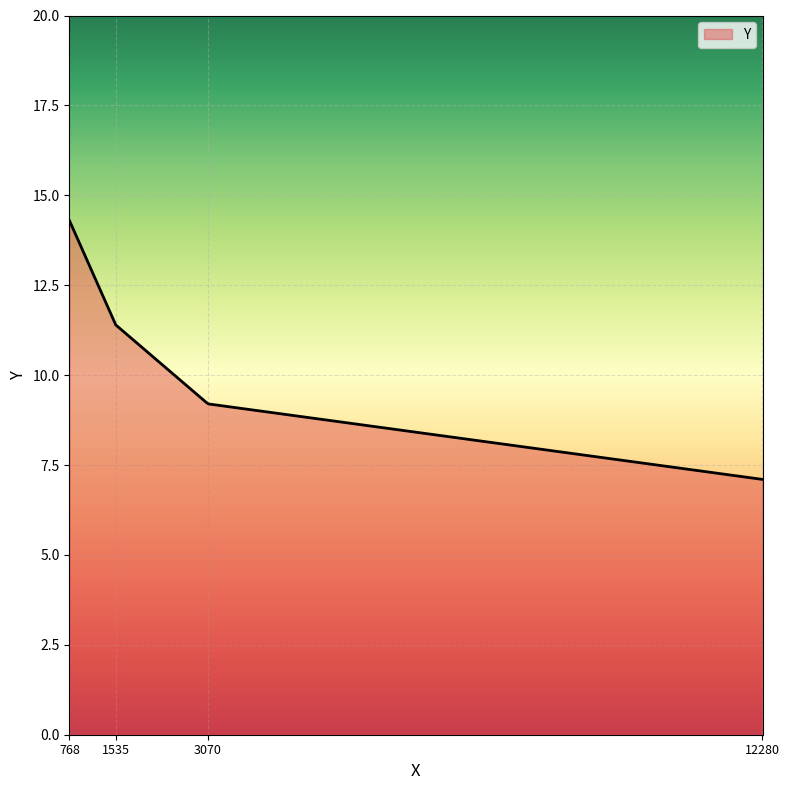

How many categories are shown in the chart?

300